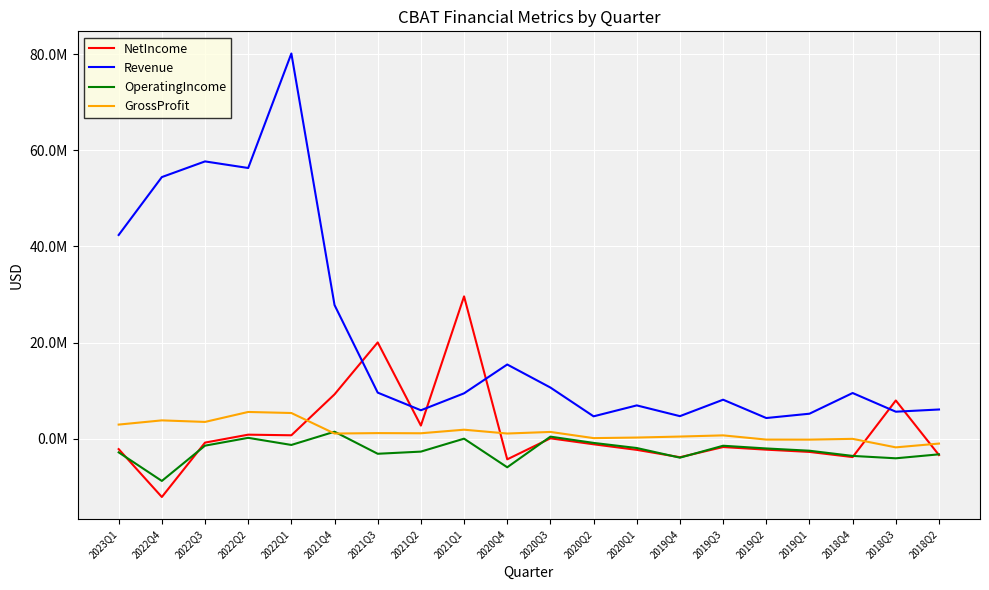

Which label corresponds to the smallest value in the chart?

2022Q4